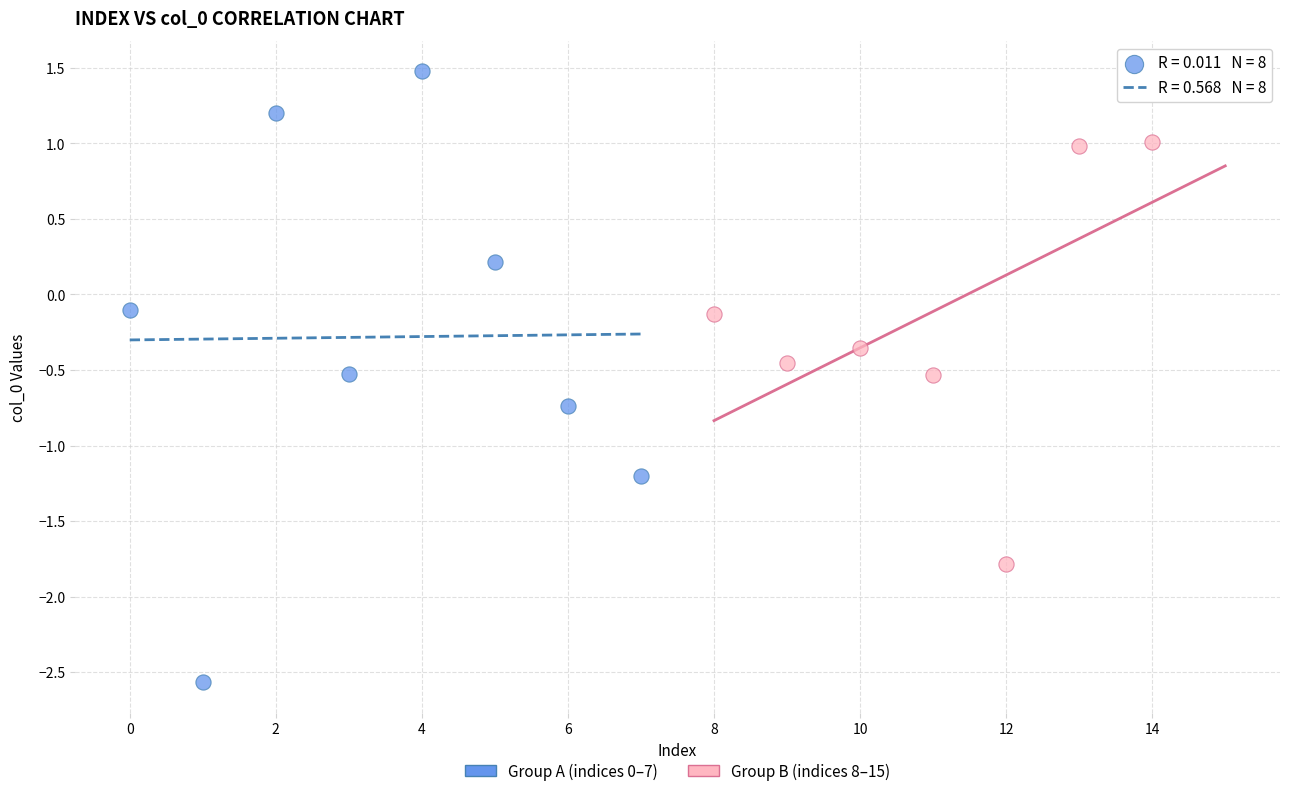

Which series contains the lowest Y value?

Group A (indices 0–7)